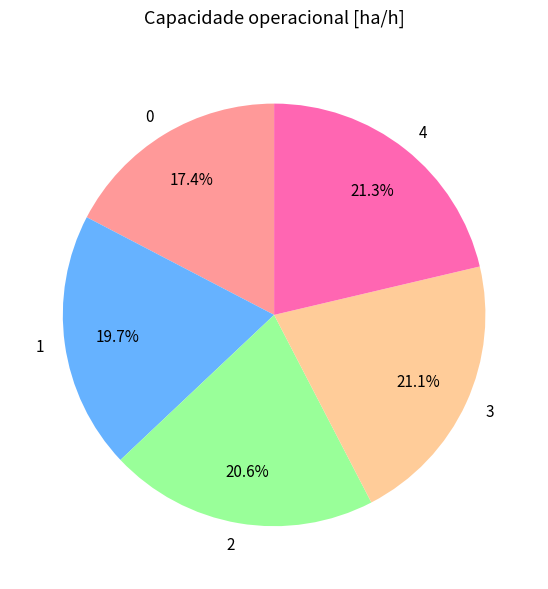

Is there a majority slice in this chart?

No